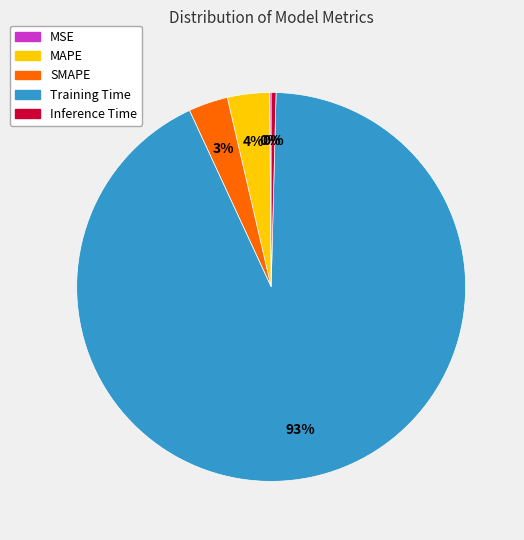

Do Inference Time and MAPE together represent more than half of the pie?

No